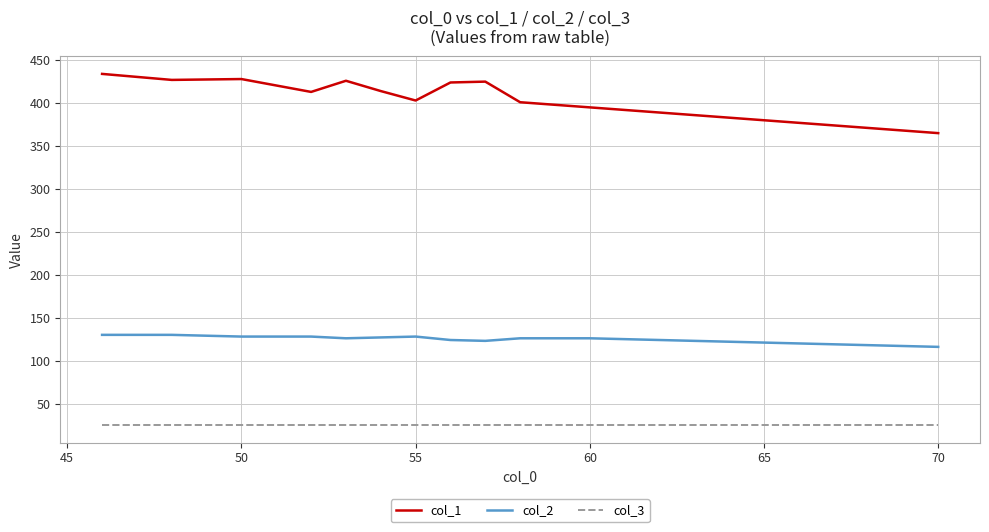

Rank the series by their maximum value, from lowest to highest.

col_3, col_2, col_1